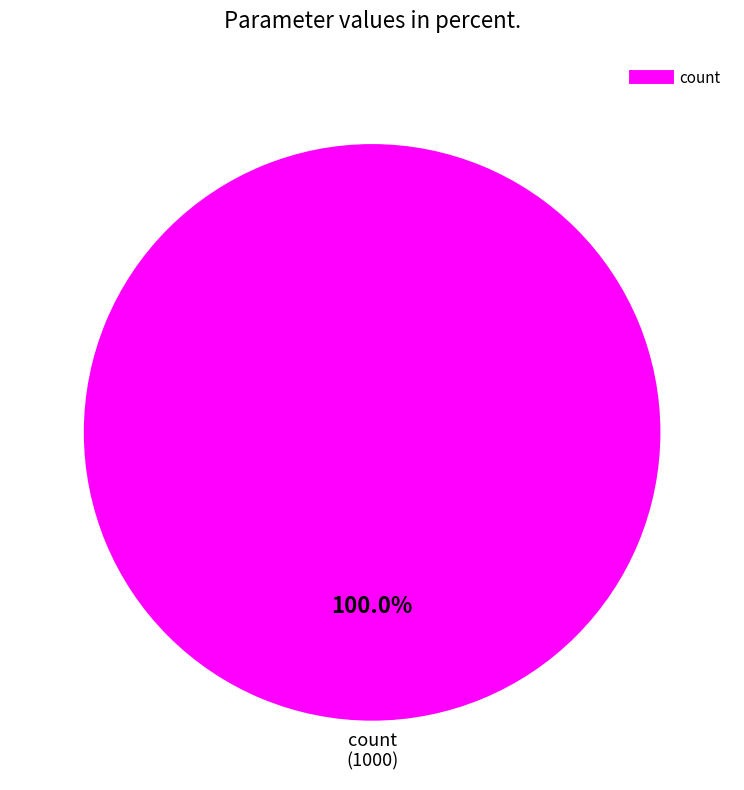

Does any single category account for the majority?

Yes